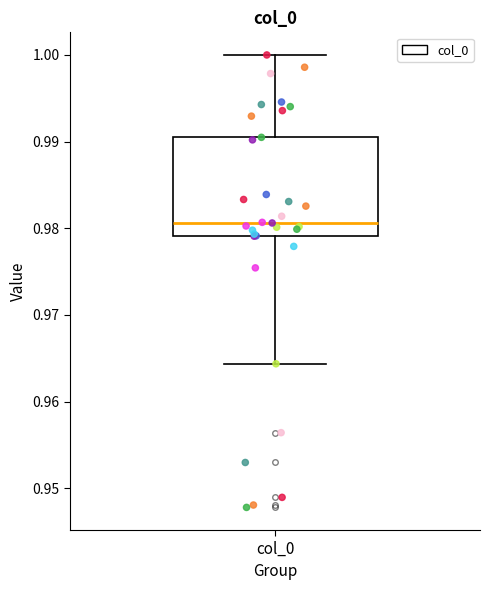

Transcribe this box plot: give where the median line is, the range the box spans, and where the two whiskers end, as read against the y-axis. The values are not printed on the chart, so give them approximately, as read against the axis.

median 0.981, box 0.979 to 0.990, whiskers 0.964 to 1.000